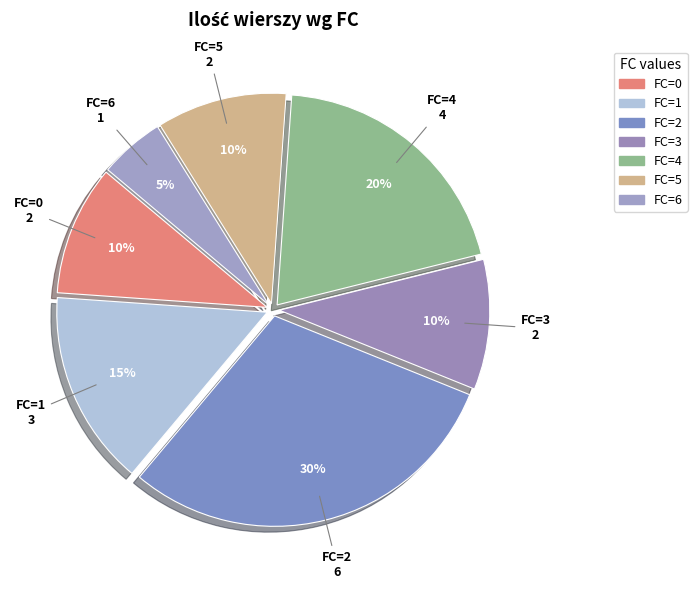

Is there any slice that represents more than half of the pie?

No